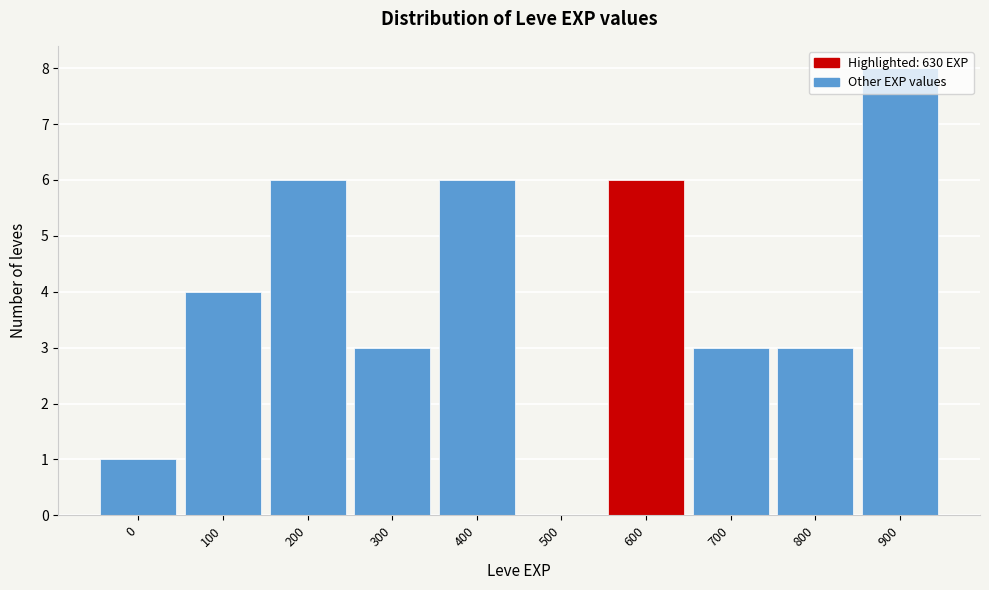

What value does the data have at 700?

3